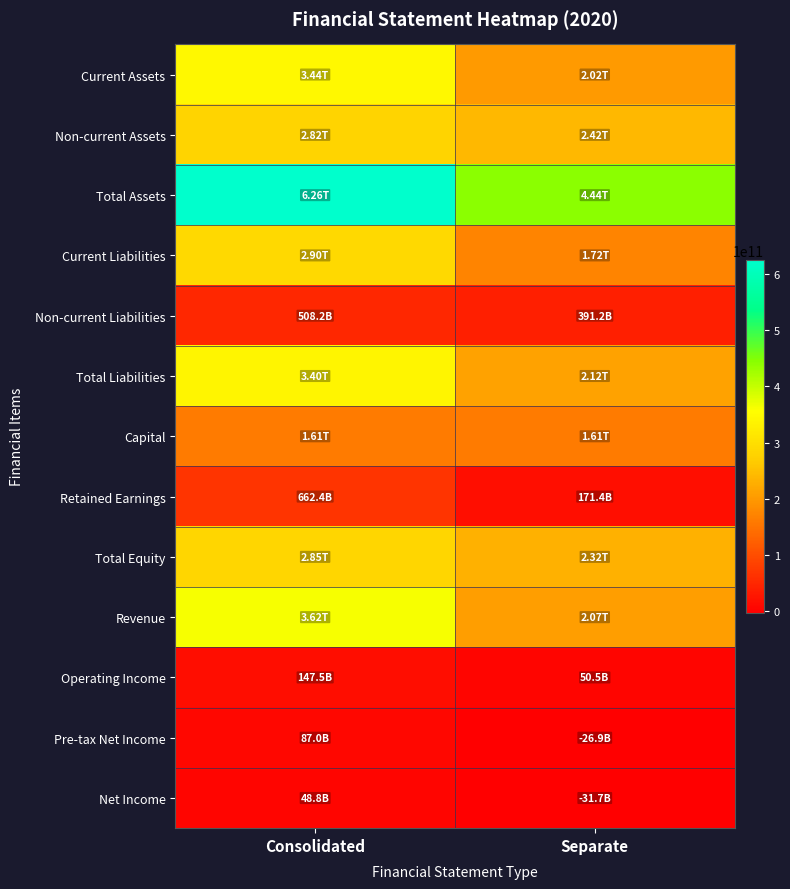

What is the greatest value displayed?

625824557500